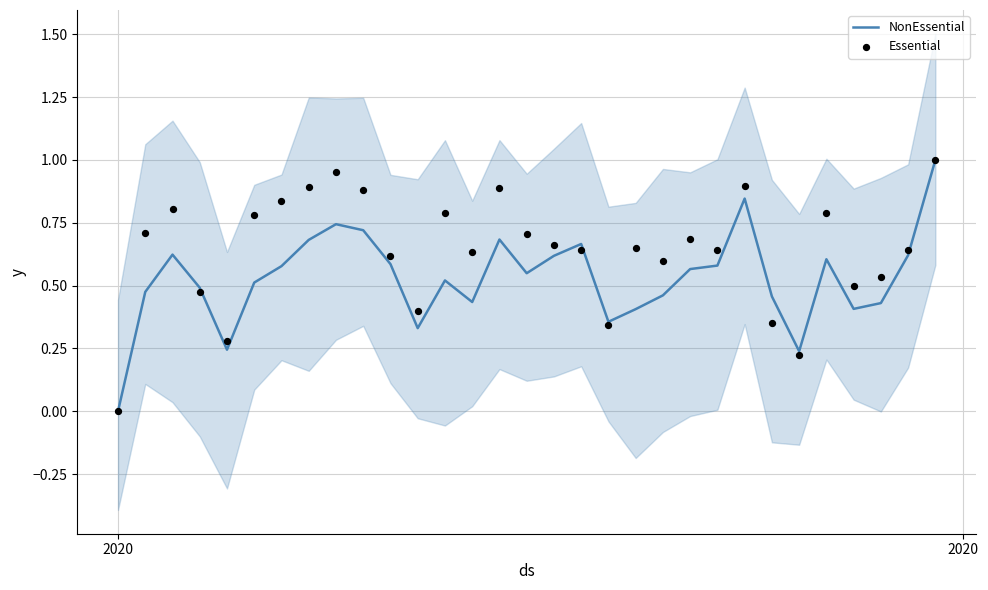

Which series has the widest spread of Y values?

NonEssential